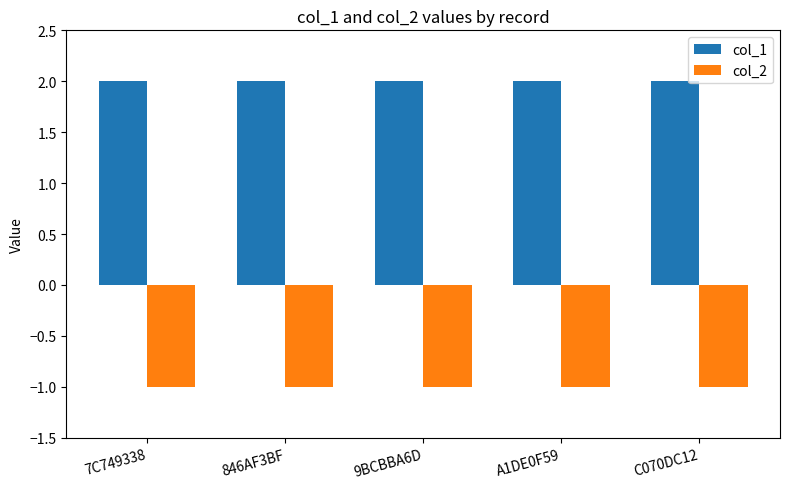

At how many categories does at least one series exceed 0?

5